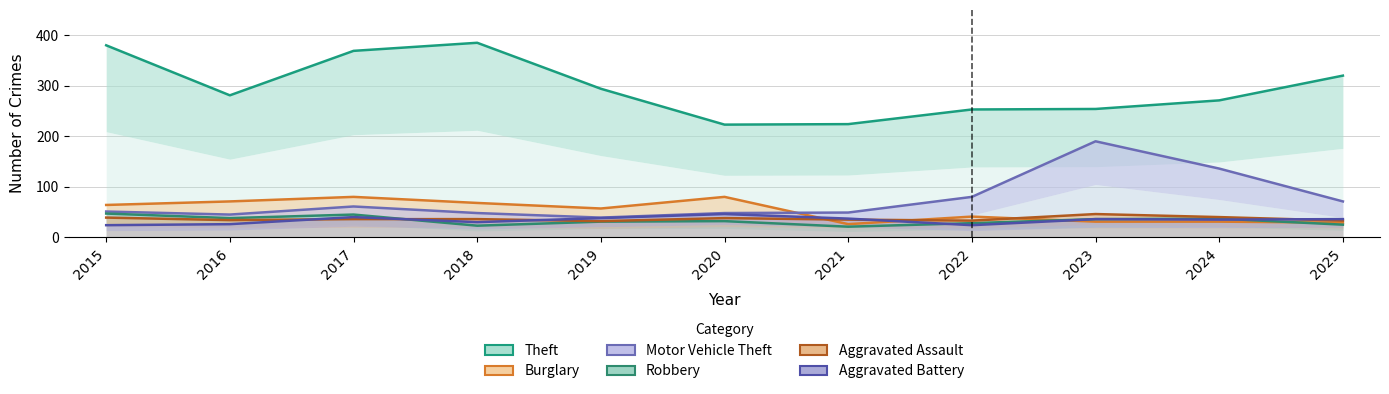

At how many categories does at least one series exceed 28?

11